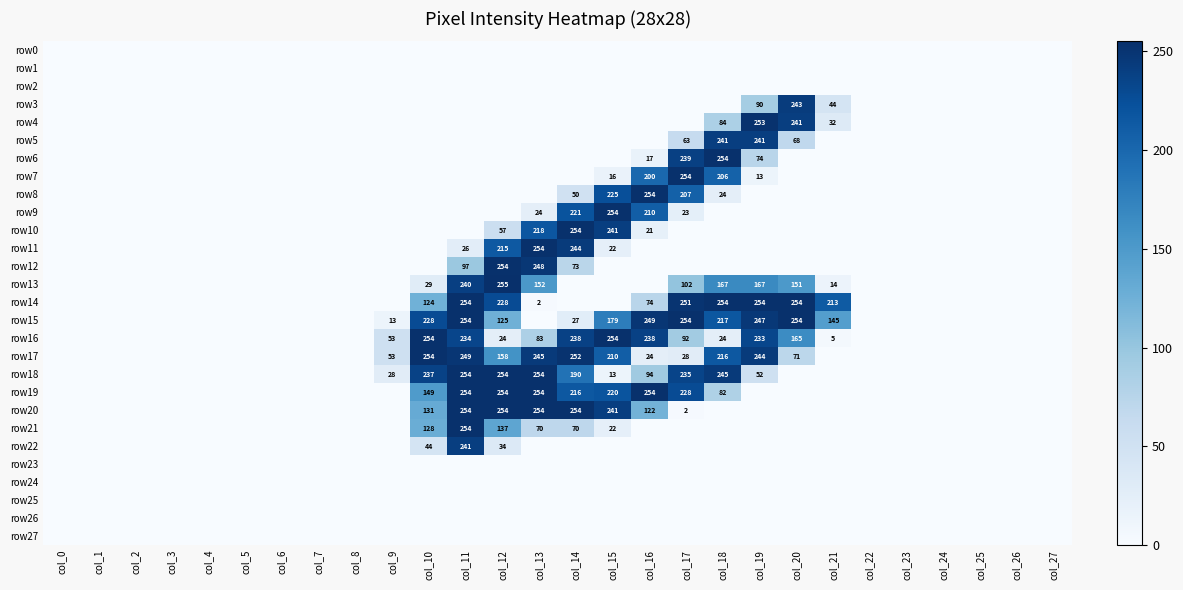

The row16 series shows 92 at col_17. True or false?

True